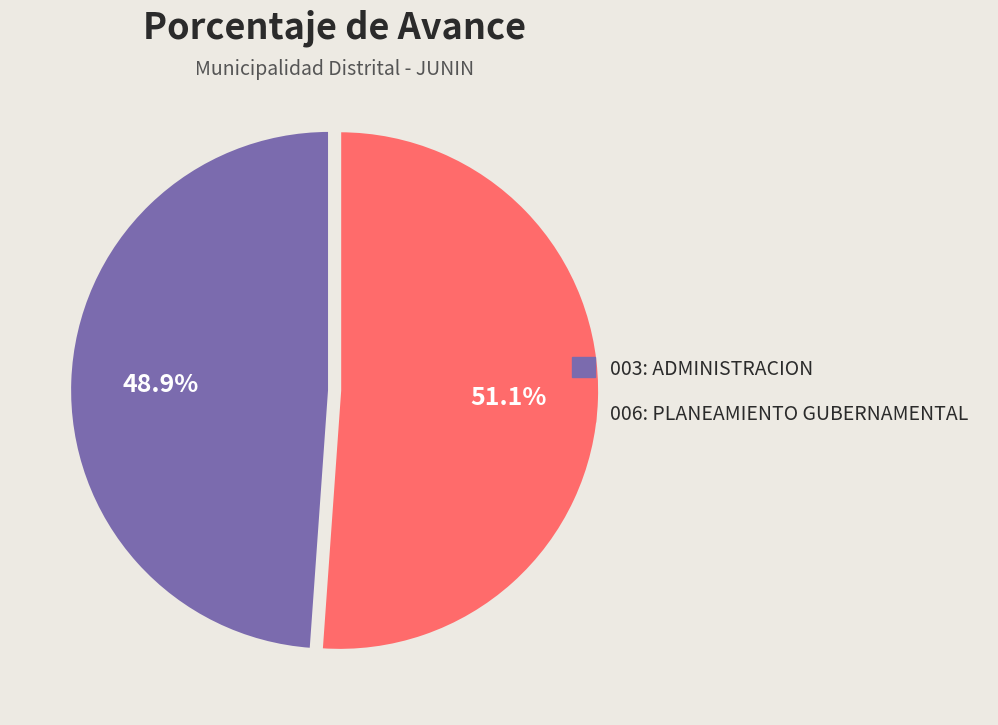

Rank the categories by value from highest to lowest.

006: PLANEAMIENTO GUBERNAMENTAL, 003: ADMINISTRACION